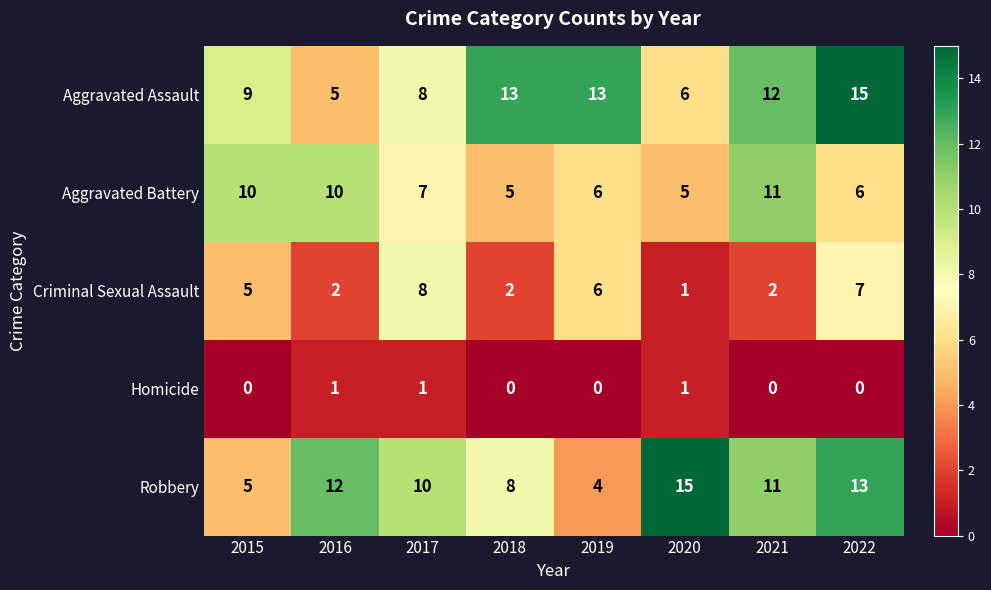

Which series has the widest spread of values?

Robbery